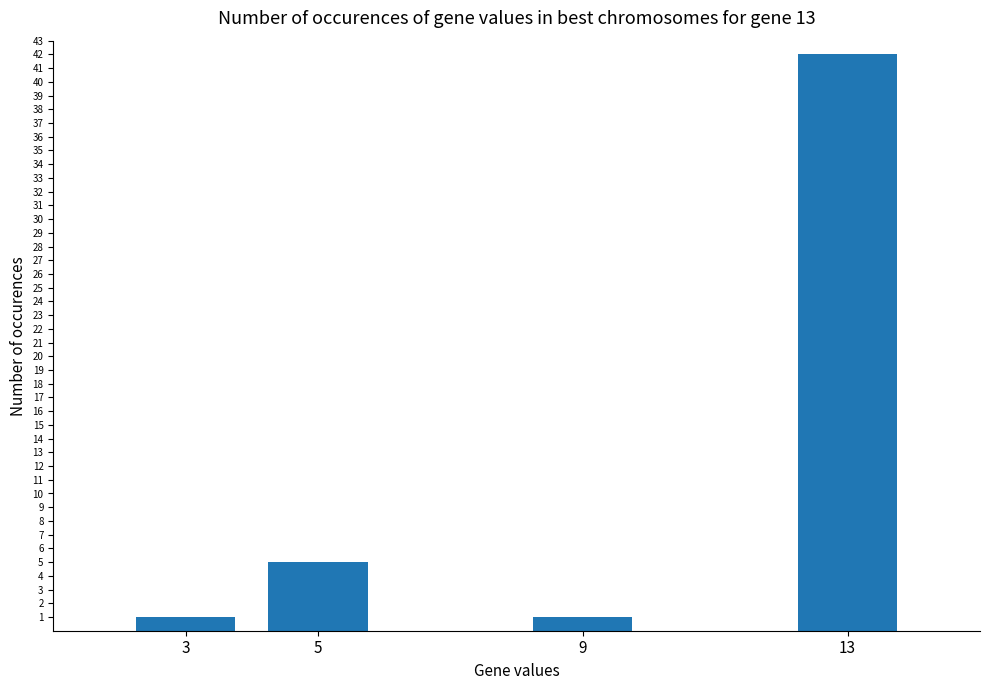

True or false: the data shows 42 at 13.

True